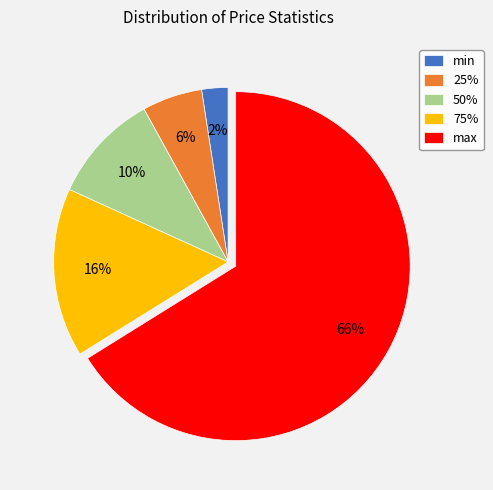

What is the smallest slice in the pie chart?

min